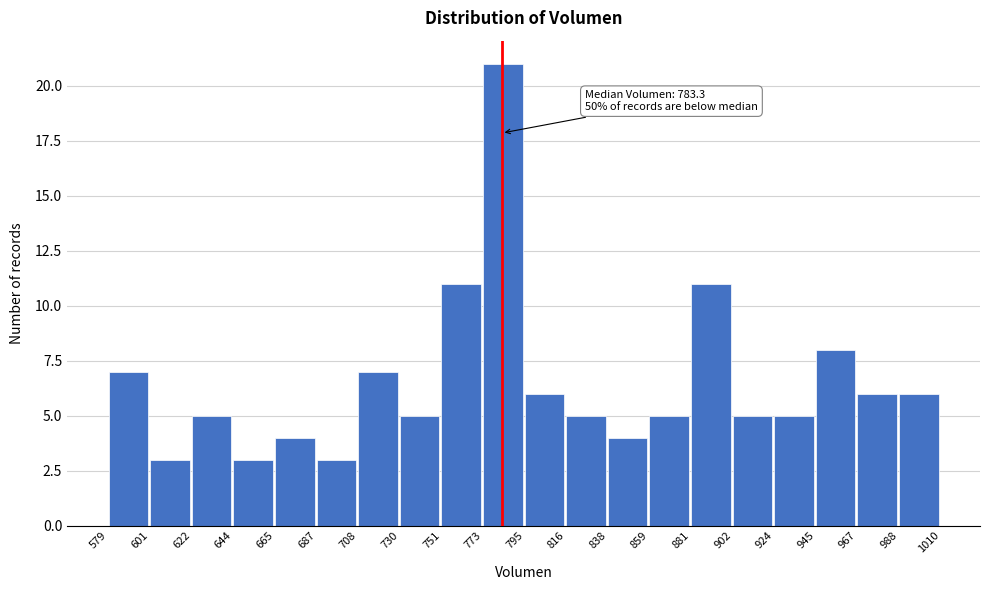

Which range on the x-axis has the tallest bar?

773 to 795